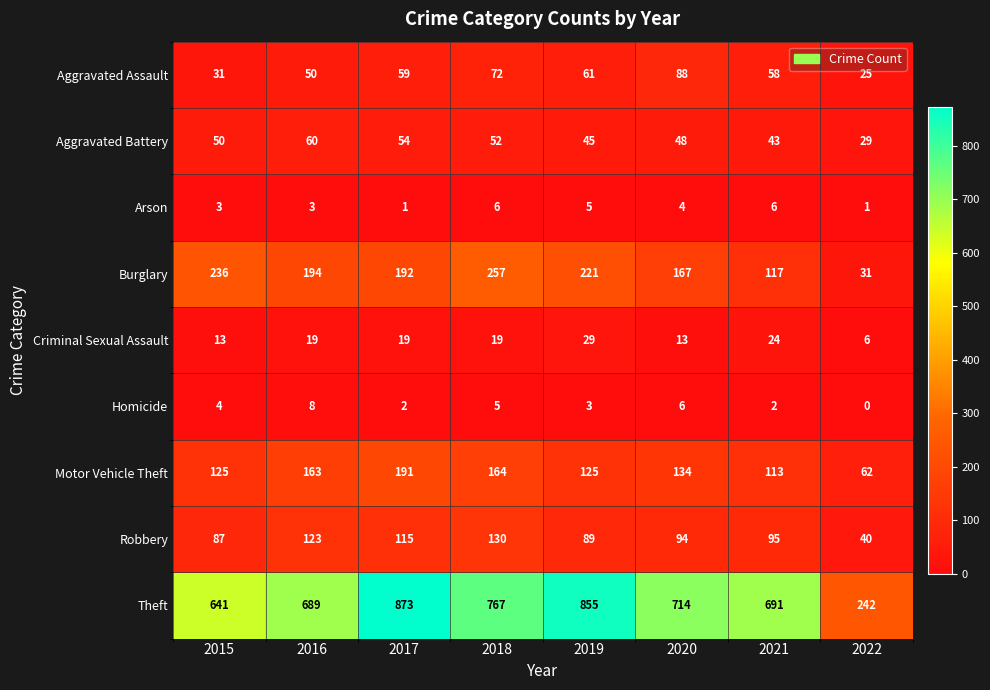

The Arson series shows 6 at 2021. True or false?

True